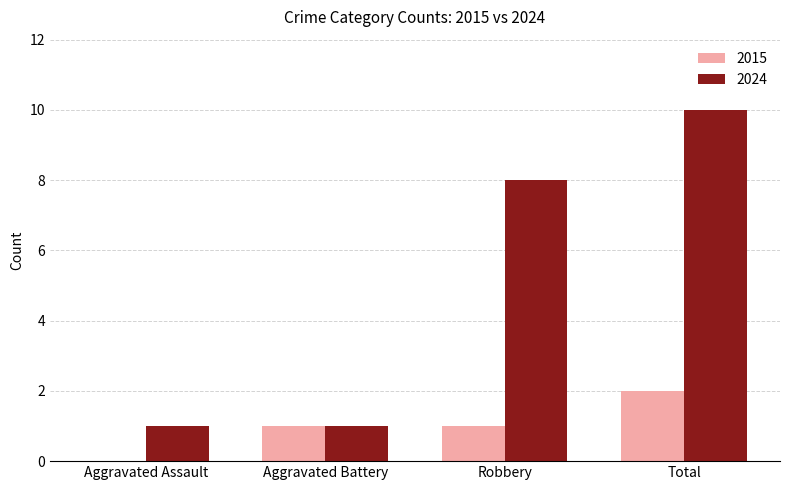

Is the value of 2024 at Robbery greater than the value of 2015 at Aggravated Assault?

Yes